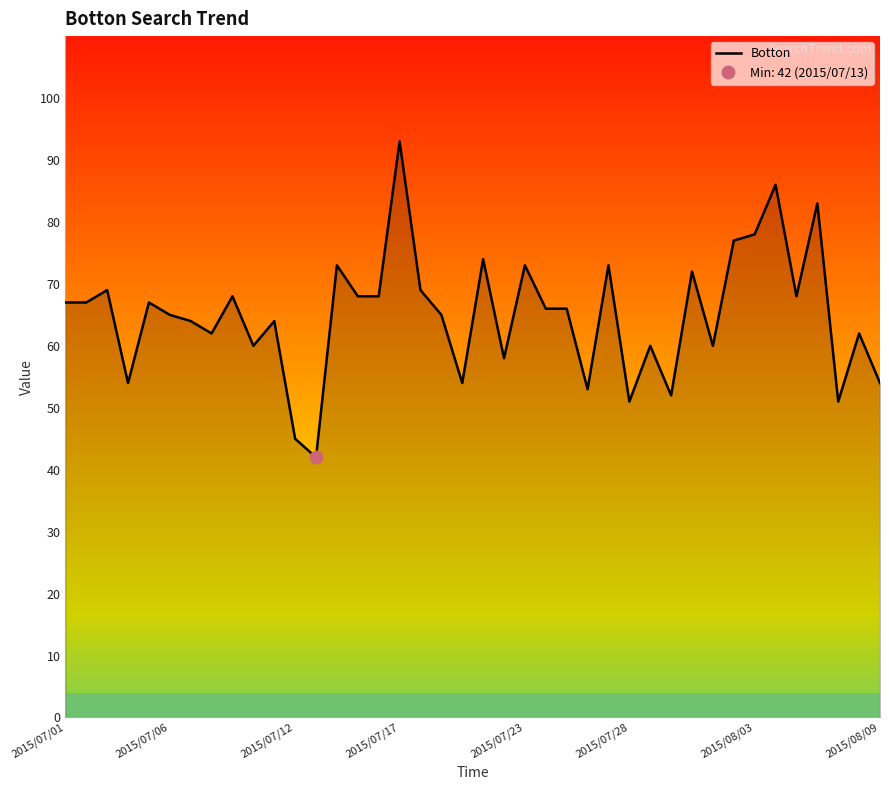

Does the chart display data point markers on the line(s)?

No